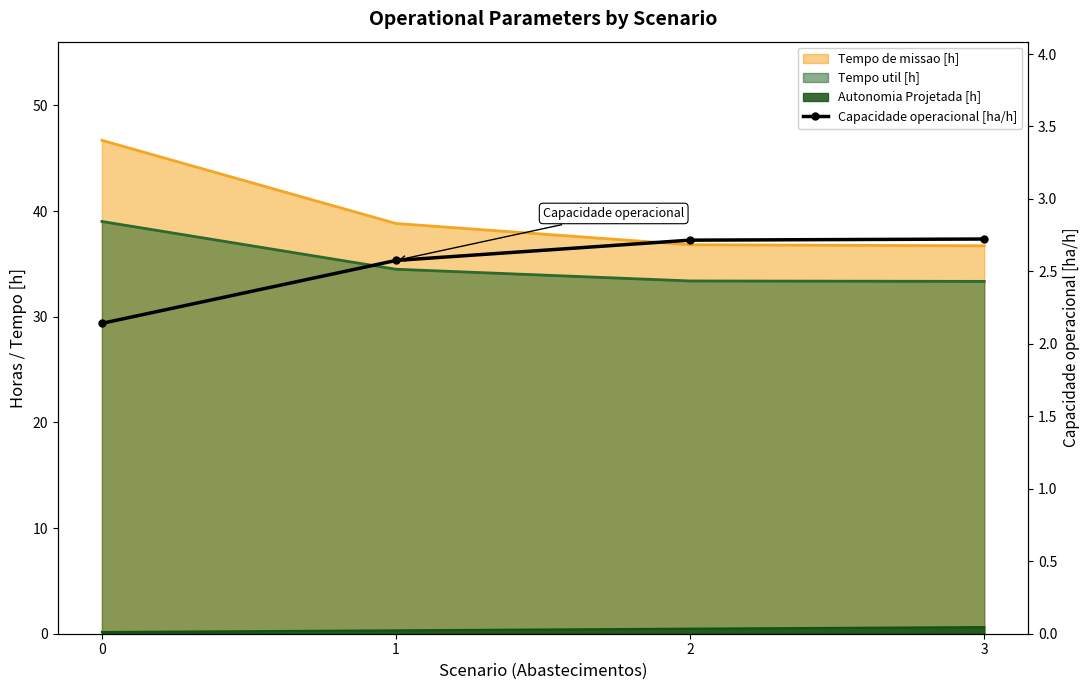

The value at 3 is 2.7. True or false?

True